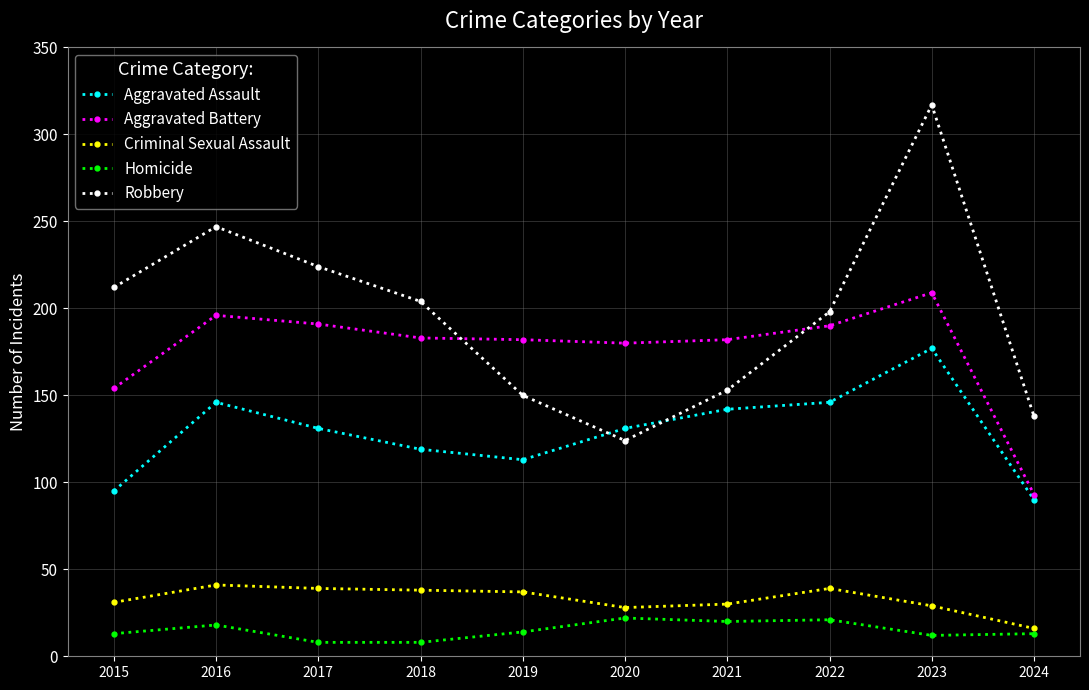

How many interior local peaks does the Aggravated Assault series have?

2